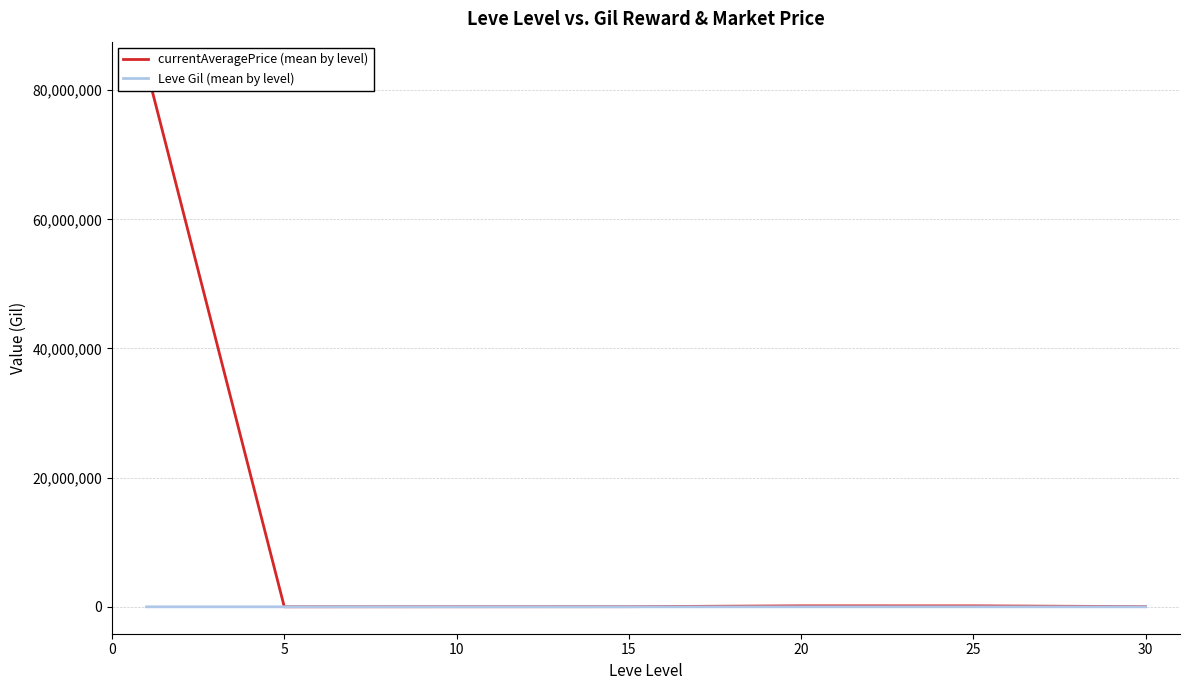

What is the spread (max minus min) of values at 0?

83335760.7